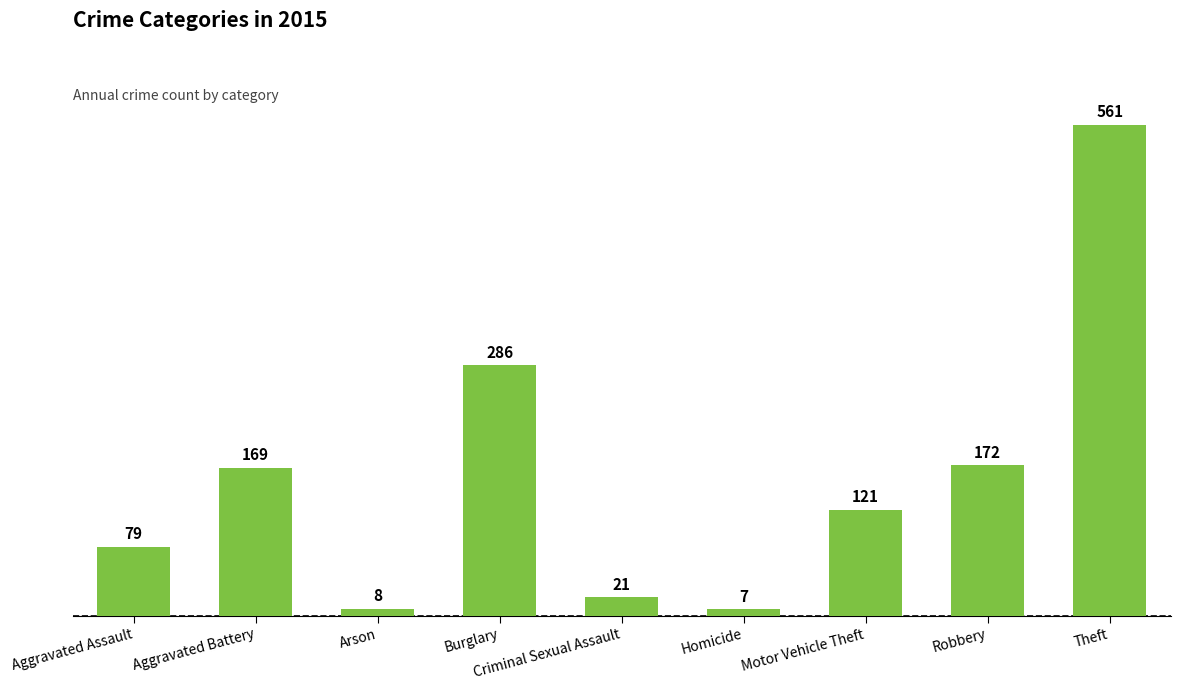

Which has a higher value, Arson or Aggravated Assault?

Aggravated Assault